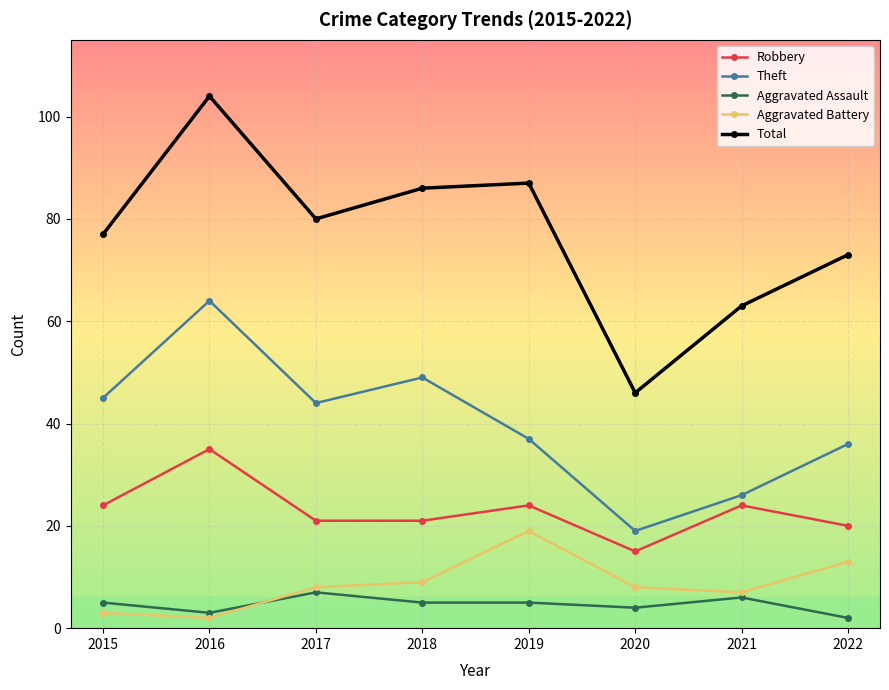

What is the minimum value shown in the chart?

2